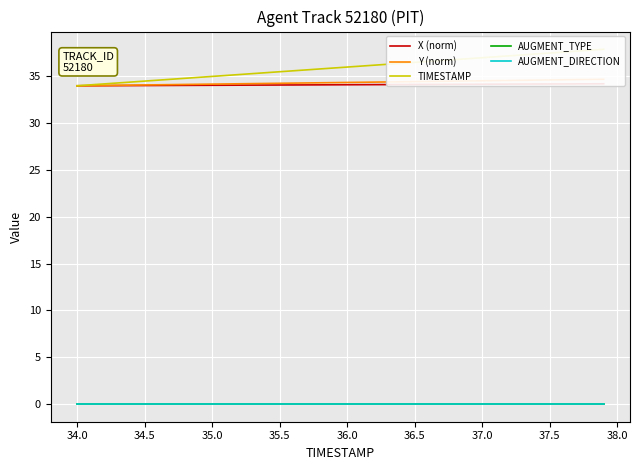

Is the value of TIMESTAMP at 37.0 greater than the value of X (norm) at 22?

Yes